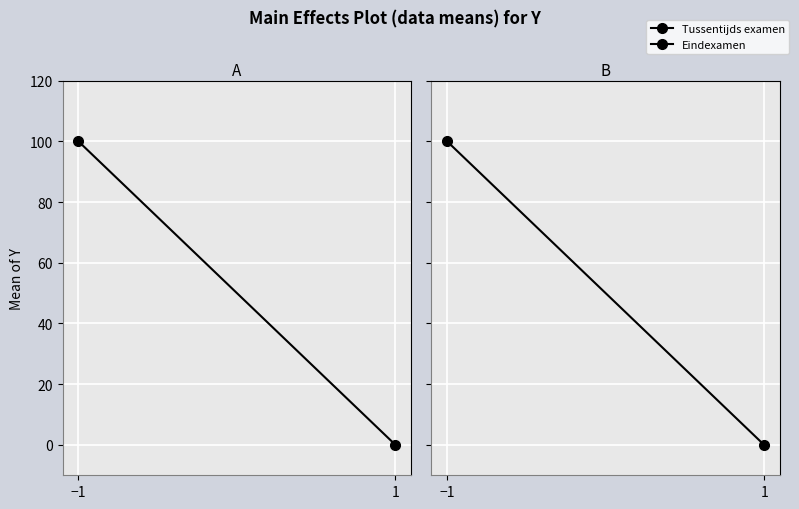

Count the Tussentijds examen values in the range 0 to 100.

2